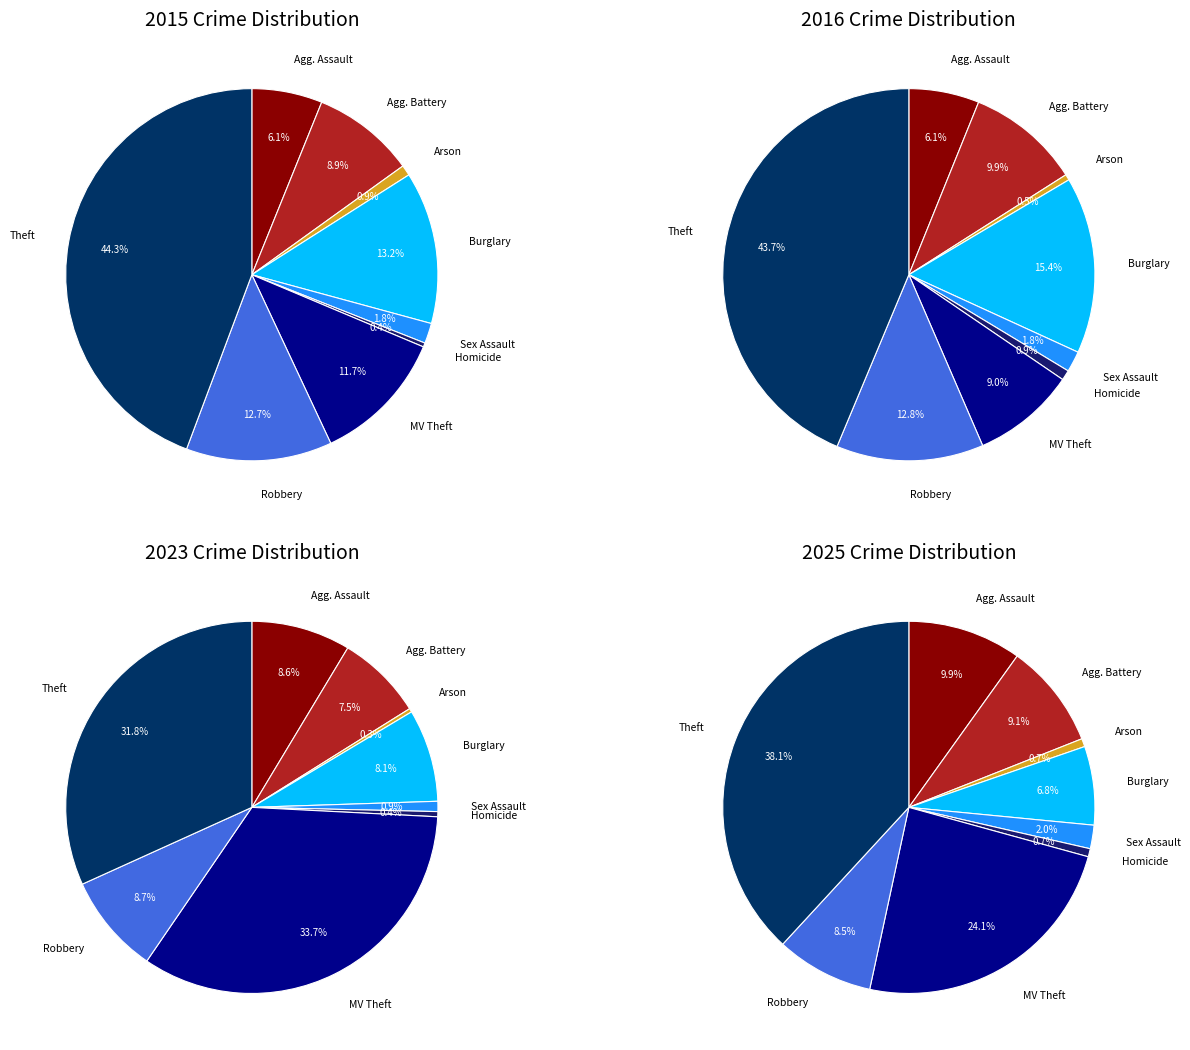

True or false: Motor Vehicle Theft accounts for 24% of the total.

True